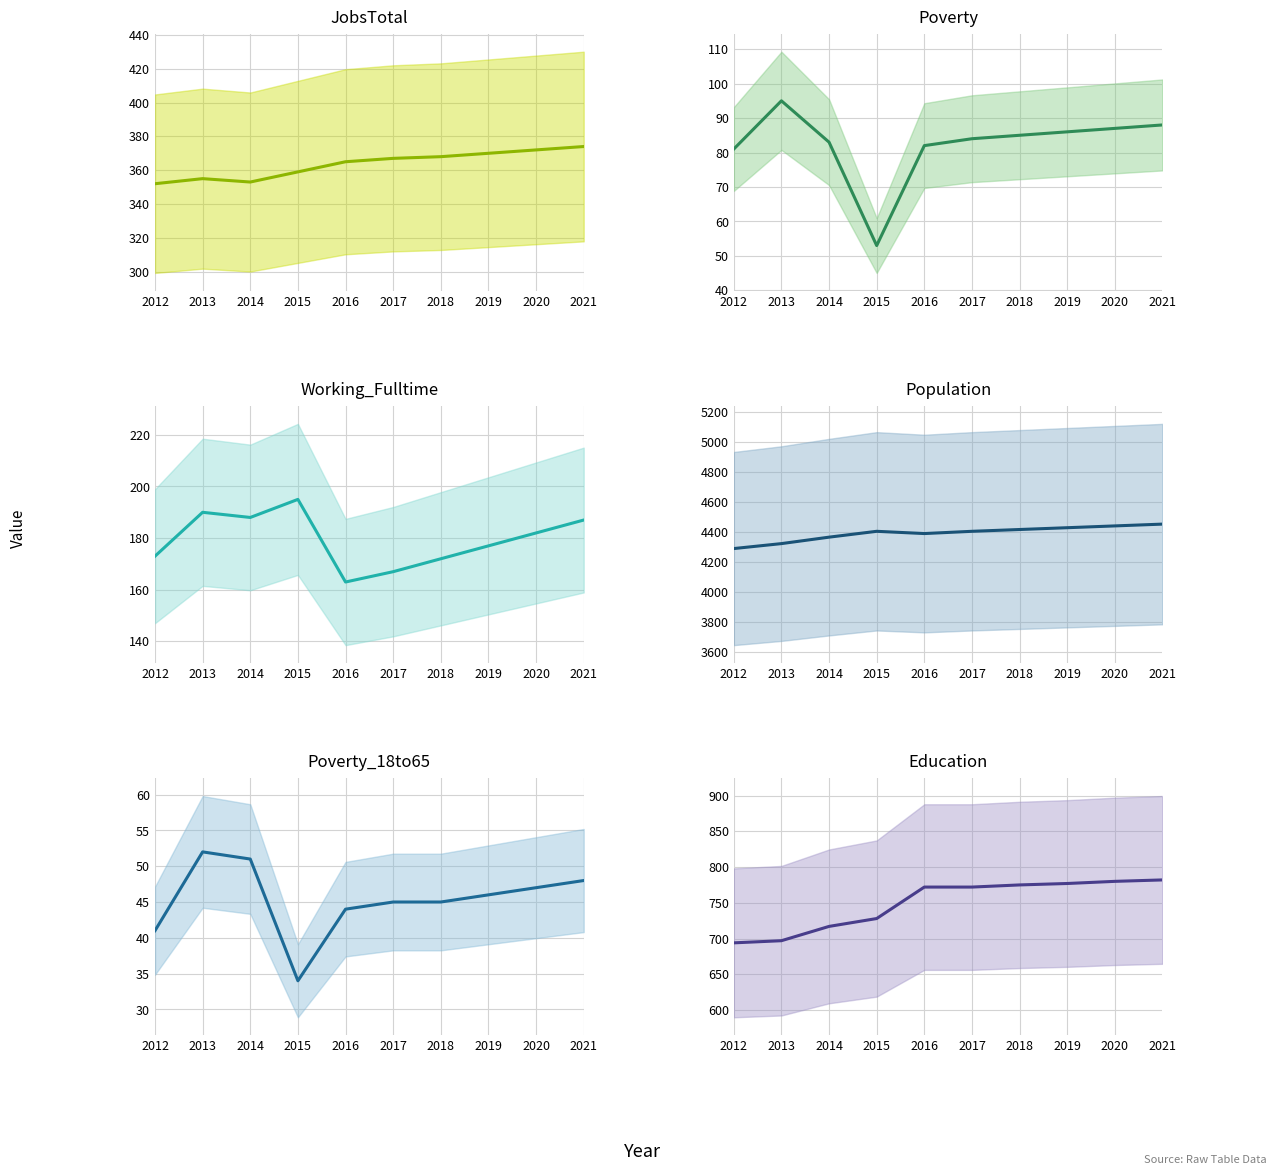

List the series in order of their peak value, lowest first.

Poverty_18to65, Poverty, Working_Fulltime, JobsTotal, Education, Population